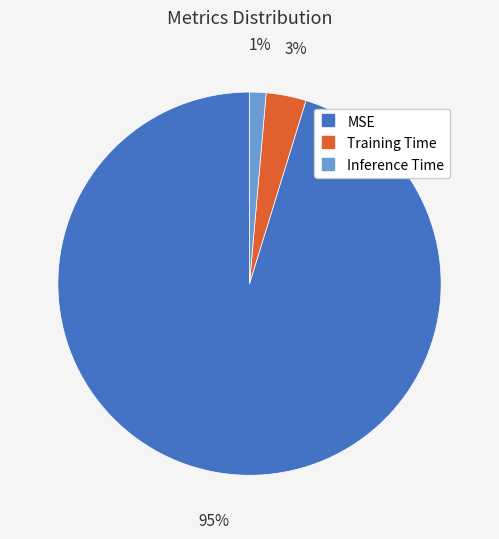

What is the smallest slice in the pie chart?

Inference Time